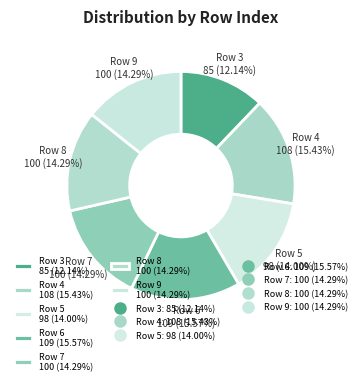

What is the ratio of the value at Row 6 109 (15.57%) to the value at Row 9 100 (14.29%)?

1.1